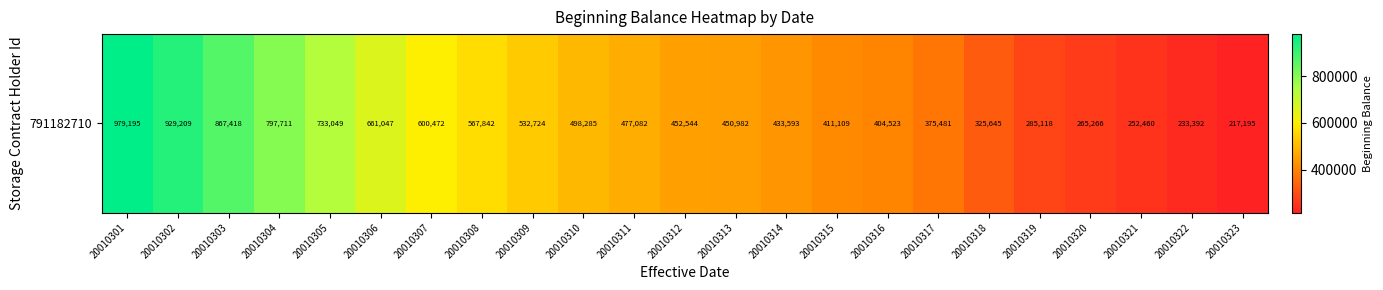

Reading right to left, what are all the values shown in this chart?

20010323=217195	20010322=233392	20010321=252460	20010320=265266	20010319=285118	20010318=325645	20010317=375481	20010316=404523	20010315=411109	20010314=433593	20010313=450982	20010312=452544	20010311=477082	20010310=498285	20010309=532724	20010308=567842	20010307=600472	20010306=661047	20010305=733049	20010304=797711	20010303=867418	20010302=929209	20010301=979195